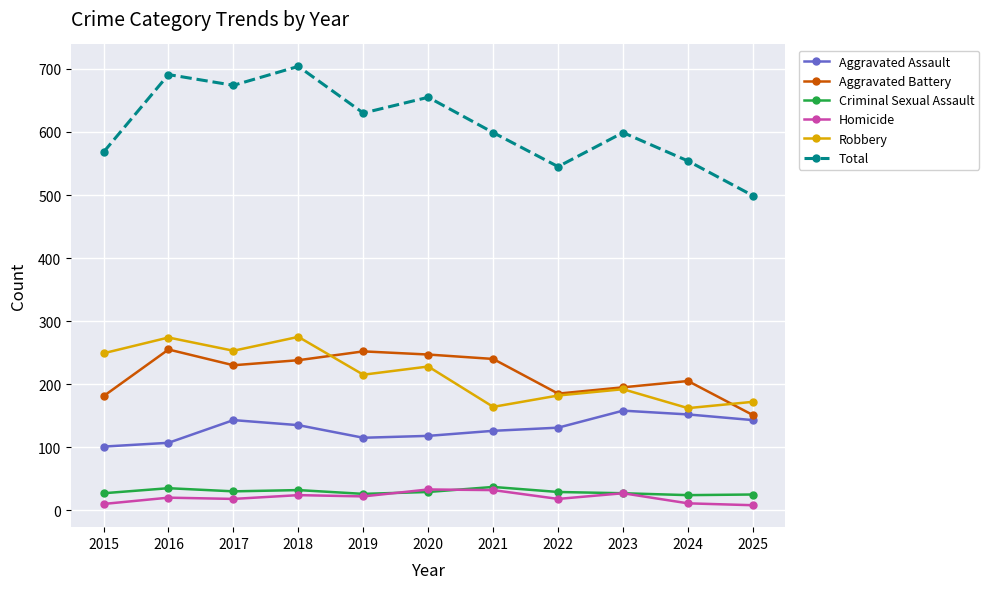

Read the Aggravated Assault value at 2019.

115